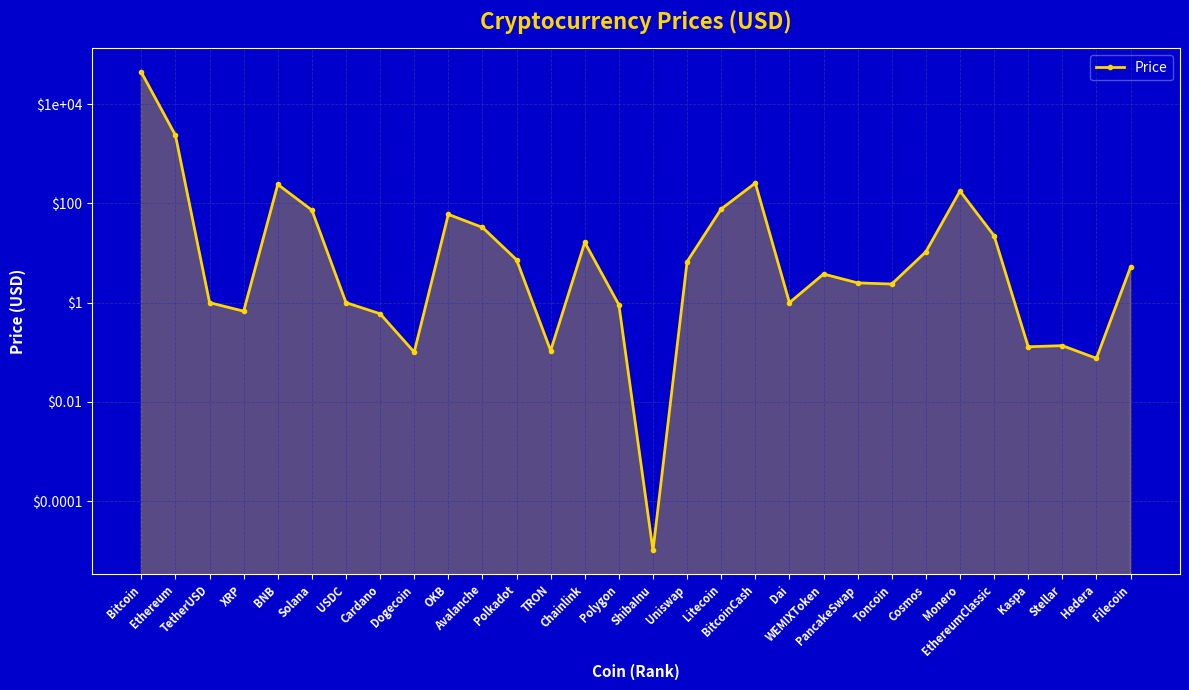

Which label corresponds to the smallest value in the chart?

ShibaInu